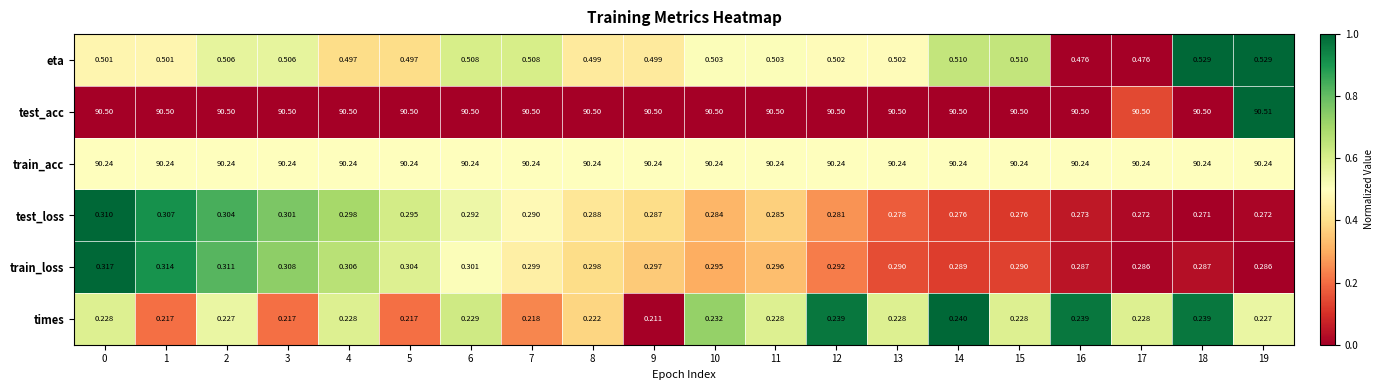

Which series has the largest range (max minus min)?

eta